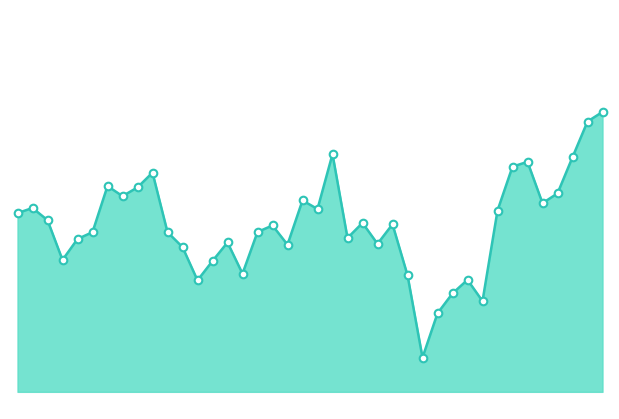

At which category is the sum across all series the highest?

39